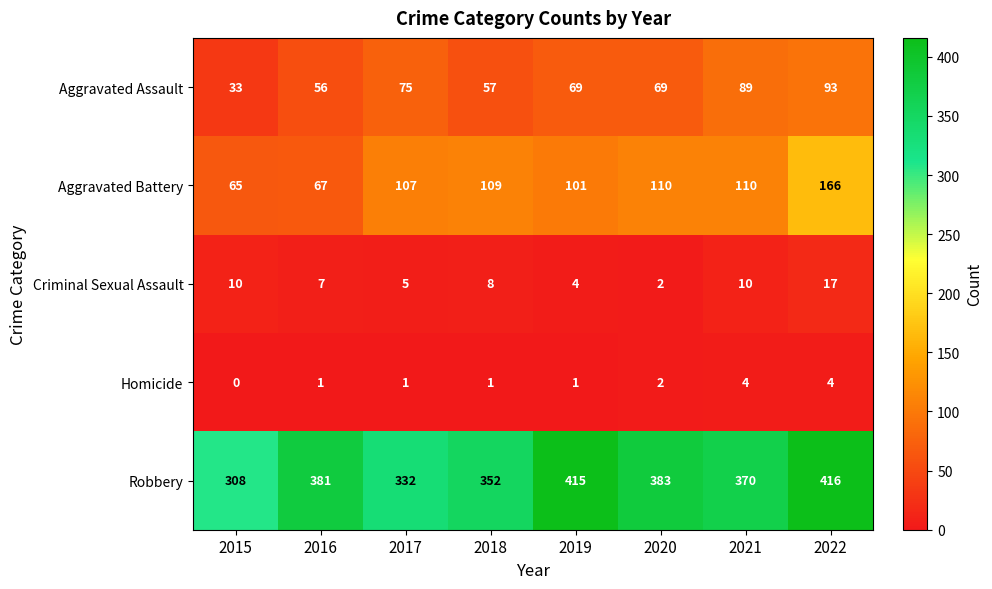

At which category does the chart reach its peak across all series?

2022